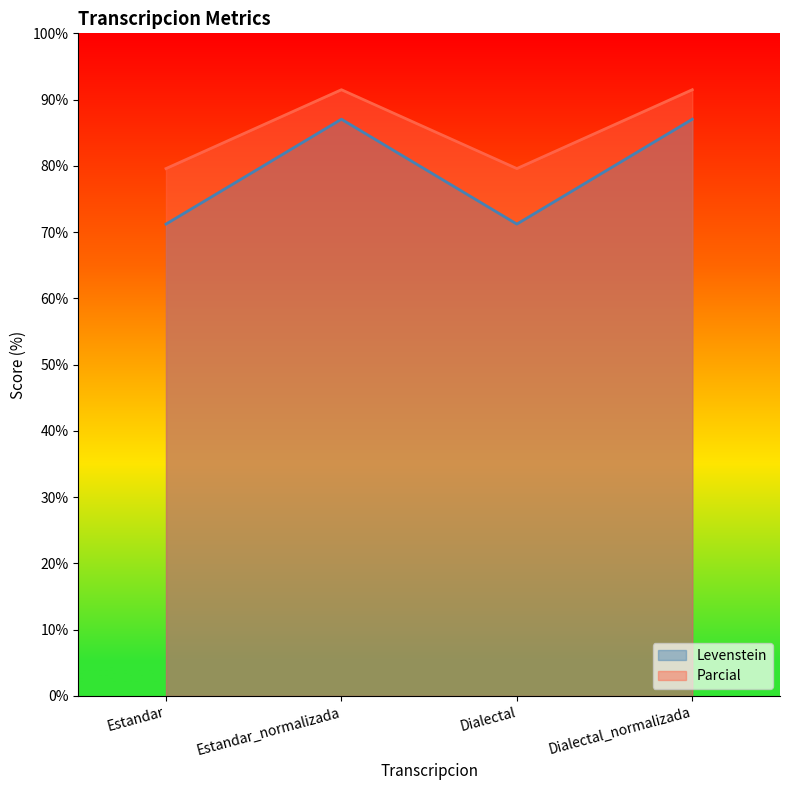

Where is the first local maximum for Parcial?

Estandar_normalizada